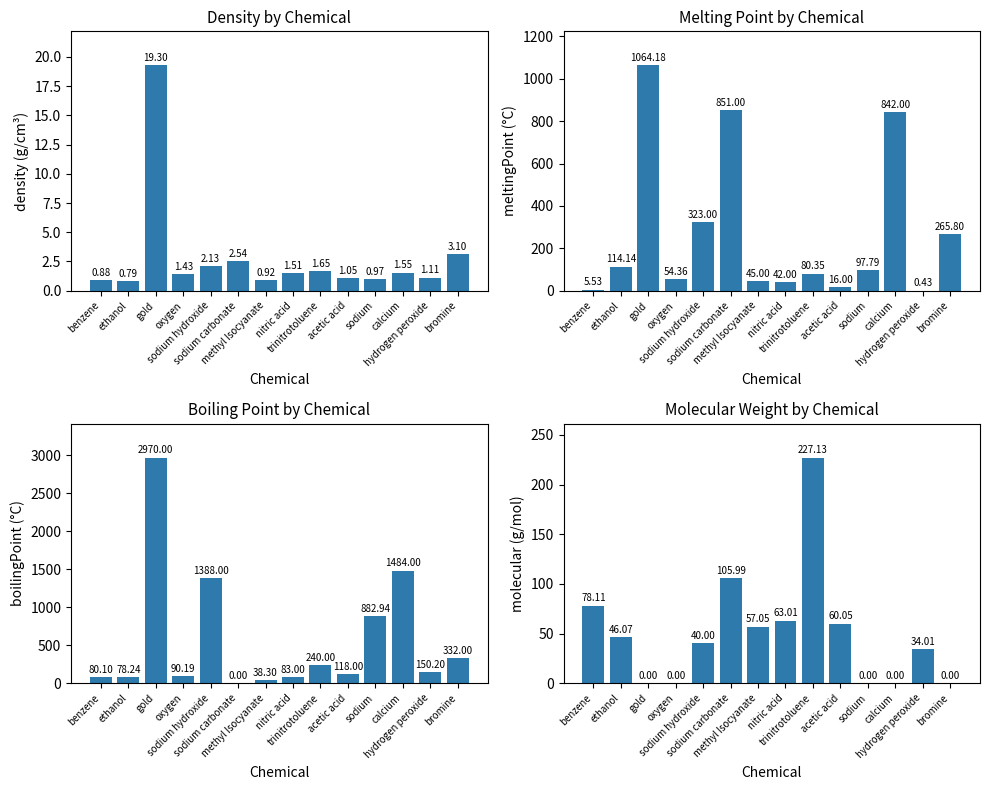

Is it true that meltingPoint equals 97.8 at sodium?

True